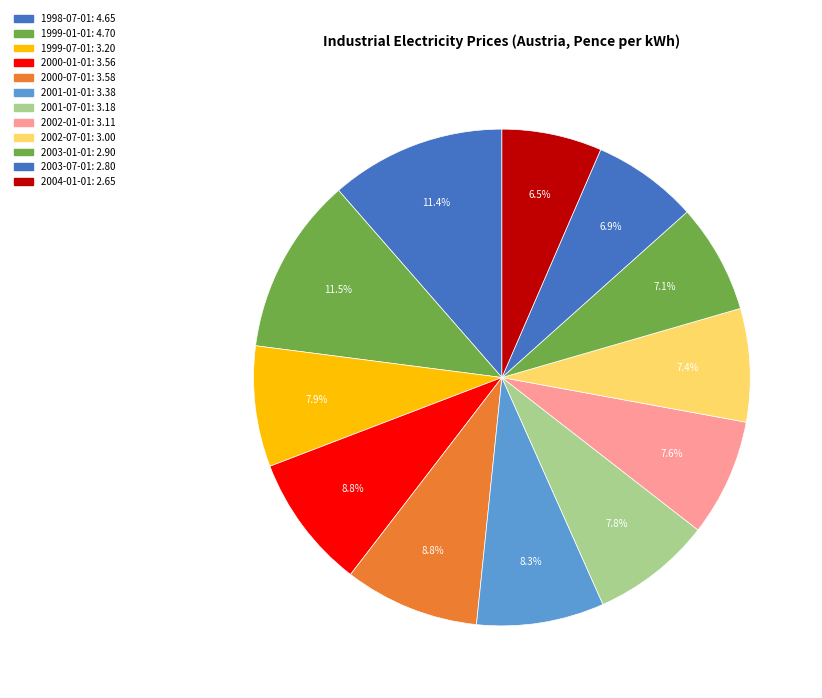

To the nearest percent, what is the difference between the 1999-01-01 and 2001-07-01 slice percentages?

4%